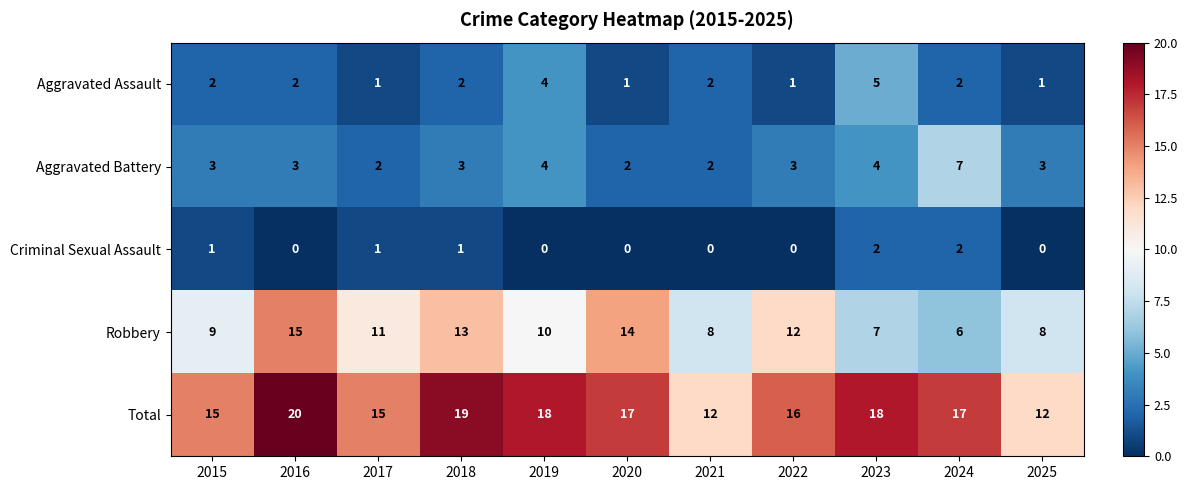

What value does the Total series have at 2025?

12